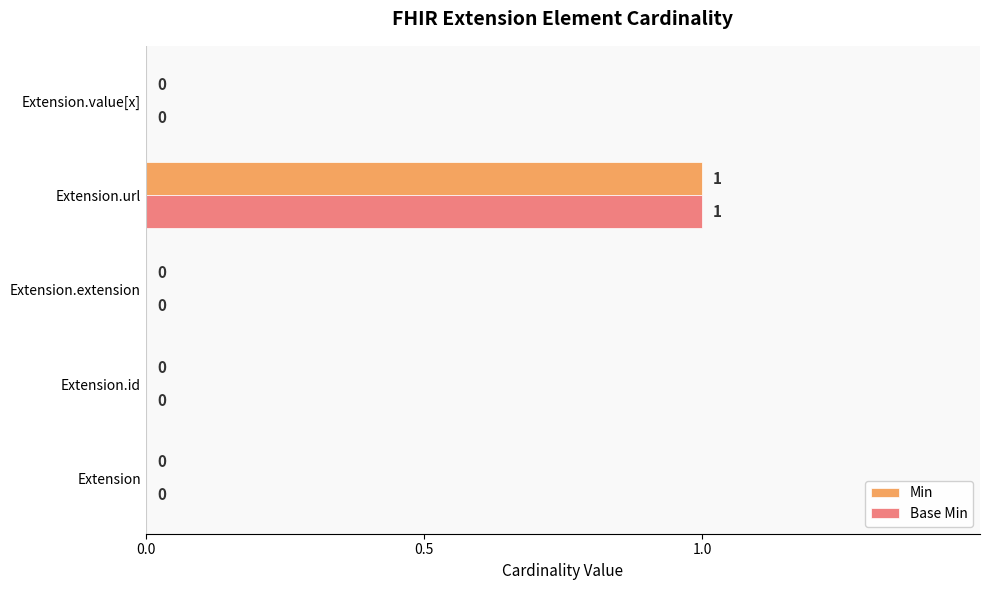

Is the value of Base Min at Extension.url greater than the value of Min at Extension.id?

Yes